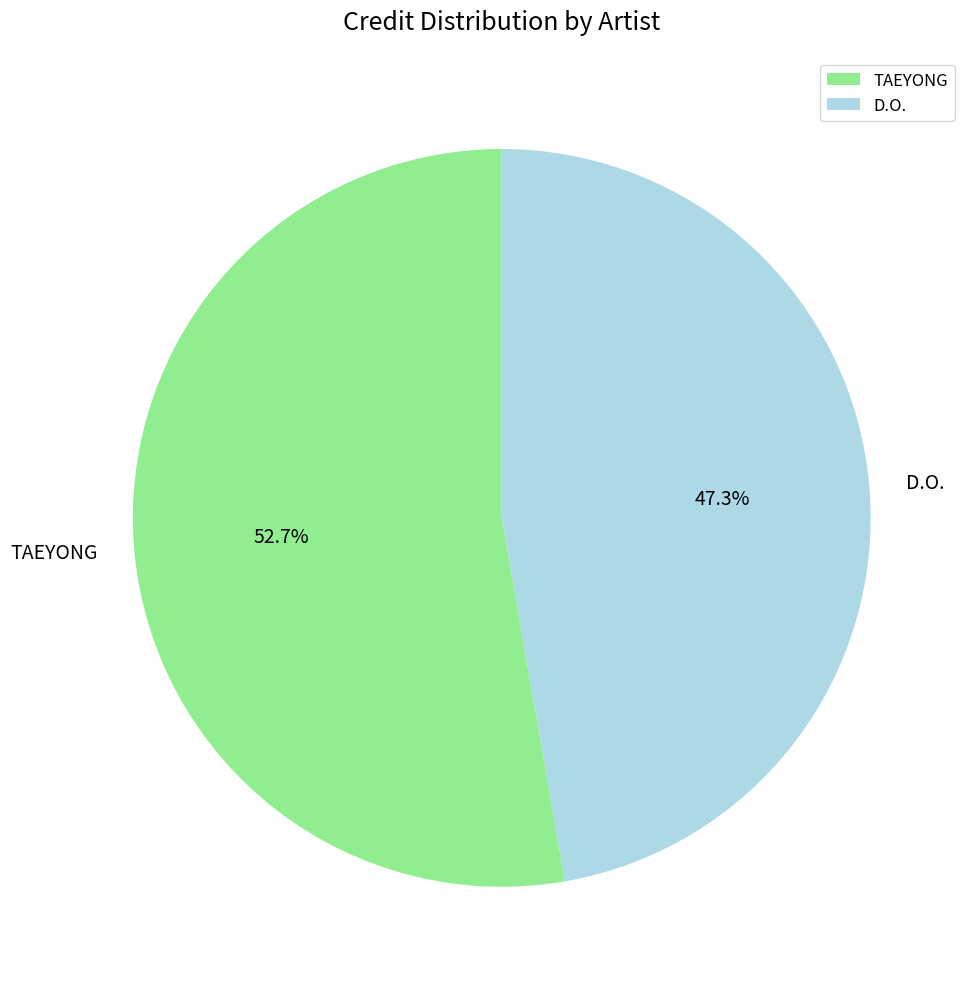

How much of the chart is everything except D.O.?

52.7%